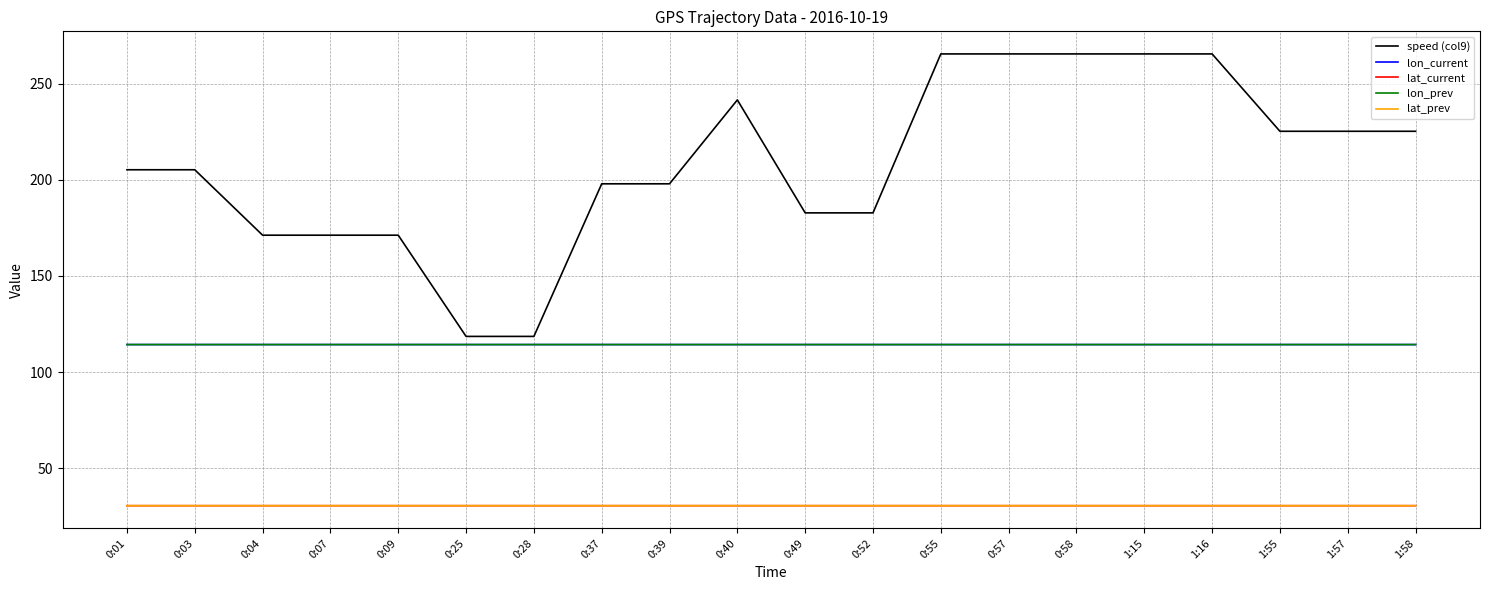

At how many categories does at least one series exceed 70?

20